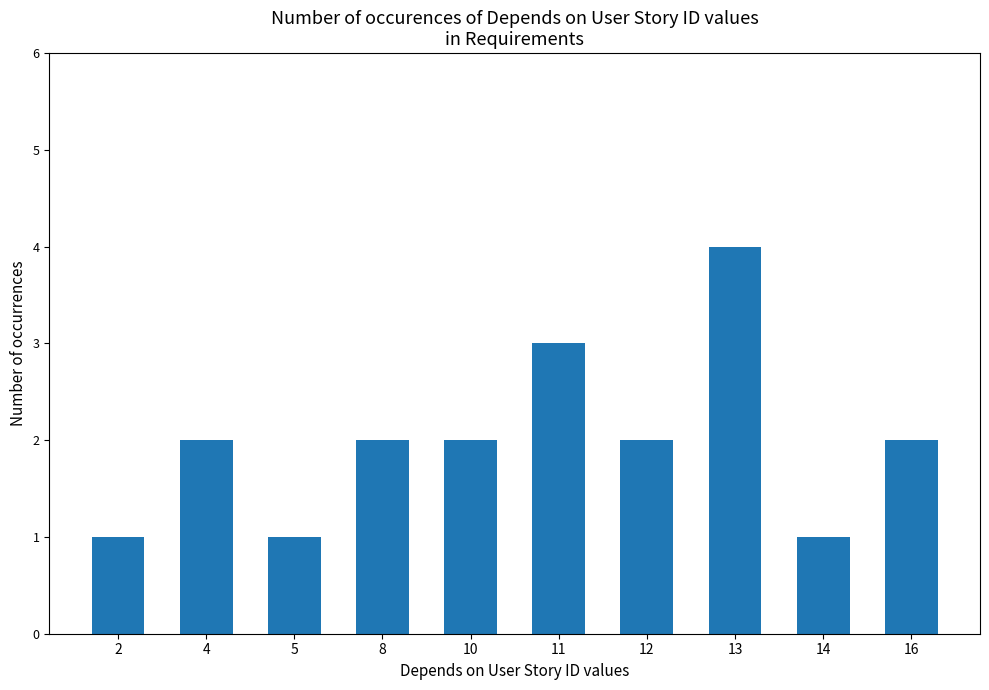

What is the maximum value shown in the chart?

4